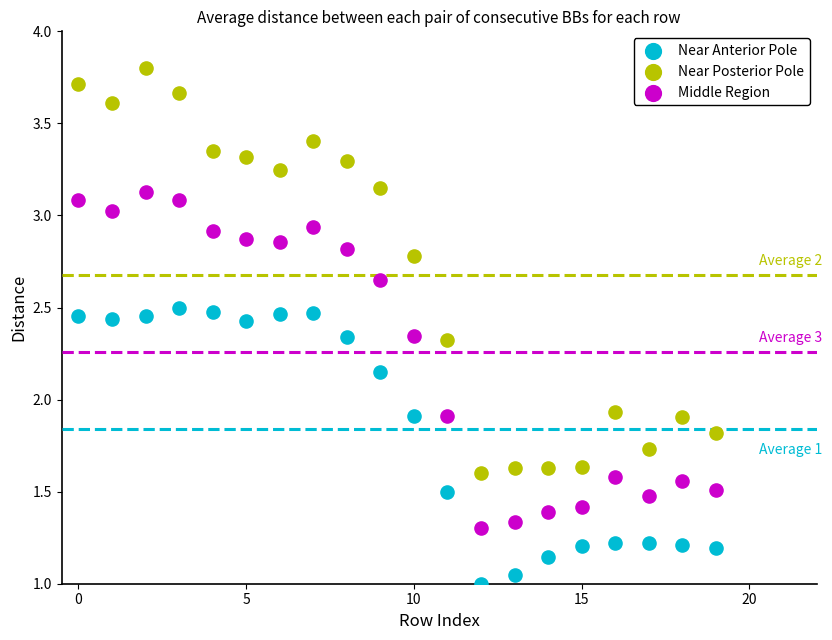

What are all the series names shown in the legend?

Near Anterior Pole, Near Posterior Pole, Middle Region